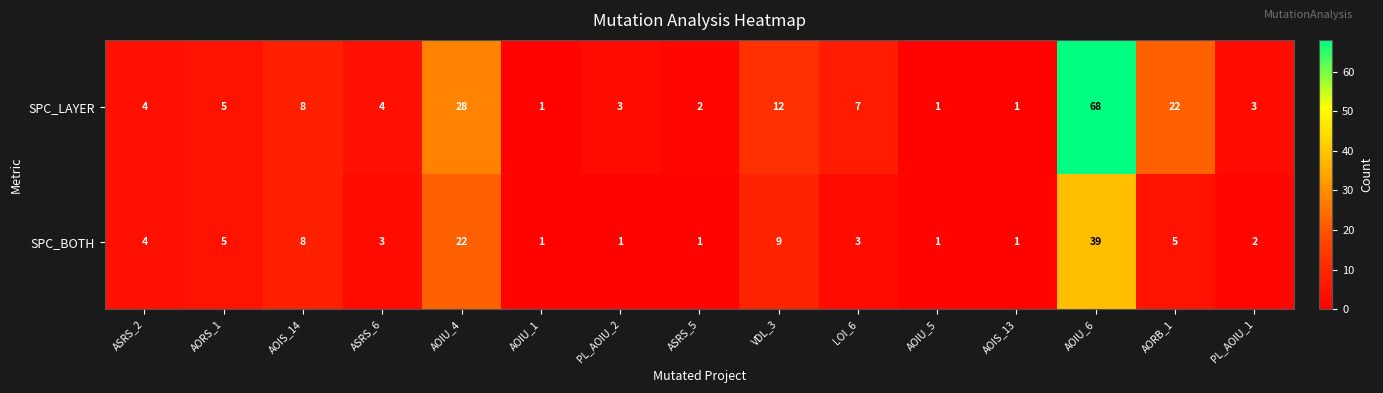

At how many categories does at least one series exceed 19?

3